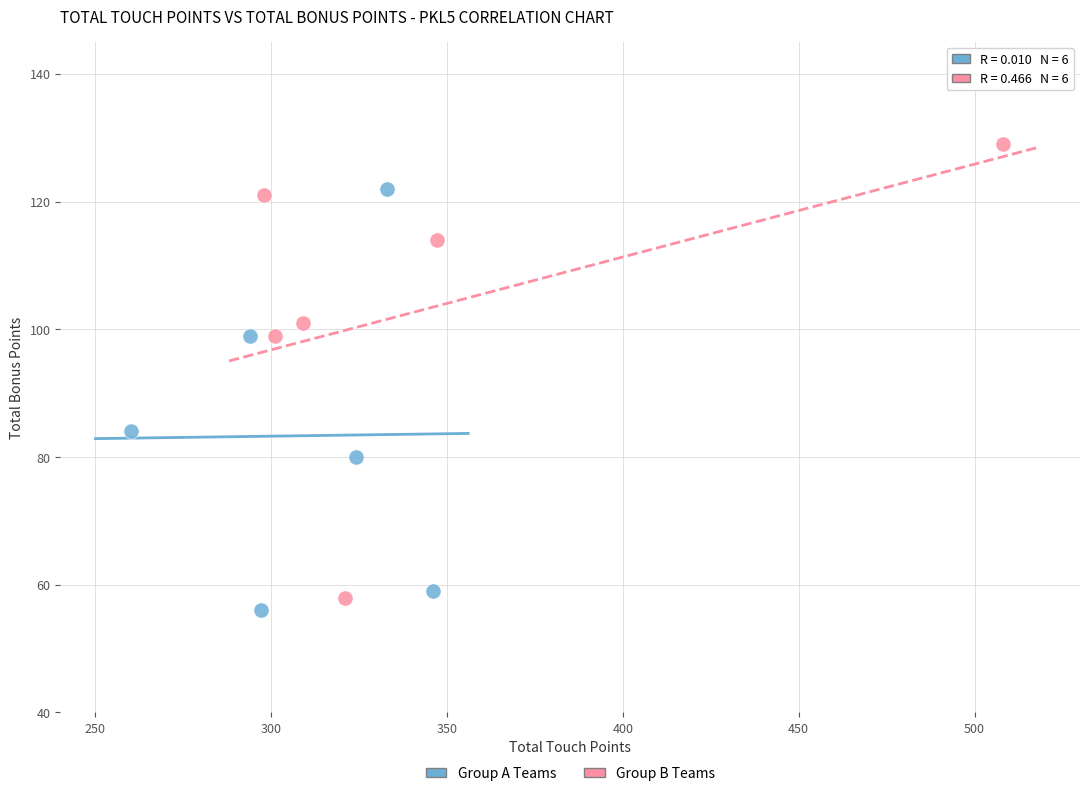

Which series has the largest Y range (max minus min)?

Group B Teams